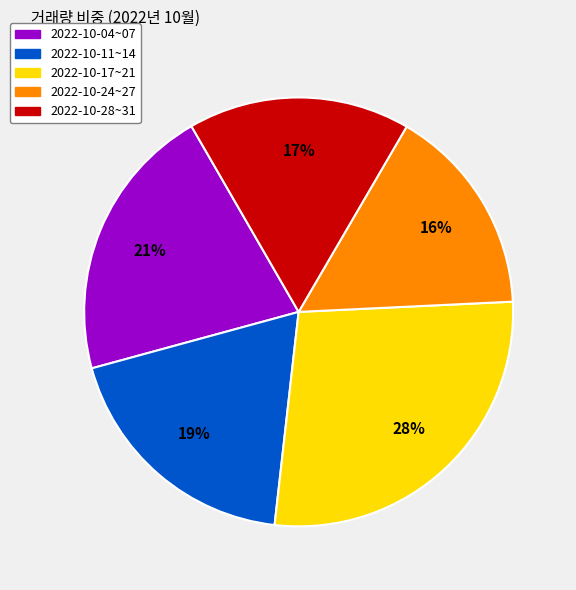

What is the largest slice in the pie chart?

2022-10-17~21